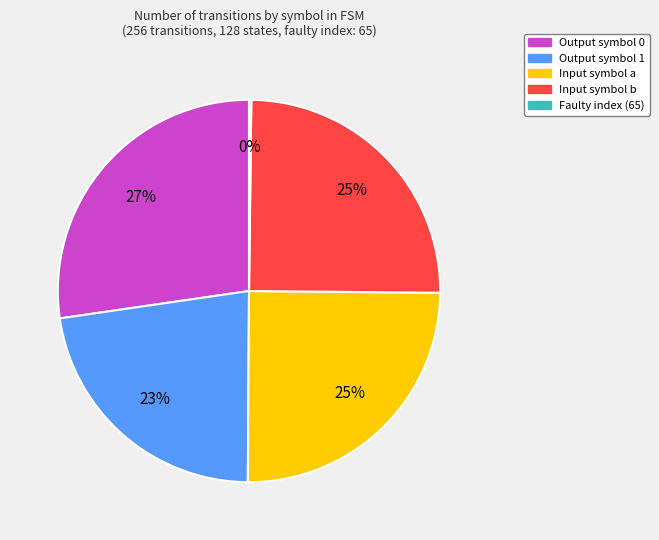

To the nearest percent, what is the average slice percentage?

20%